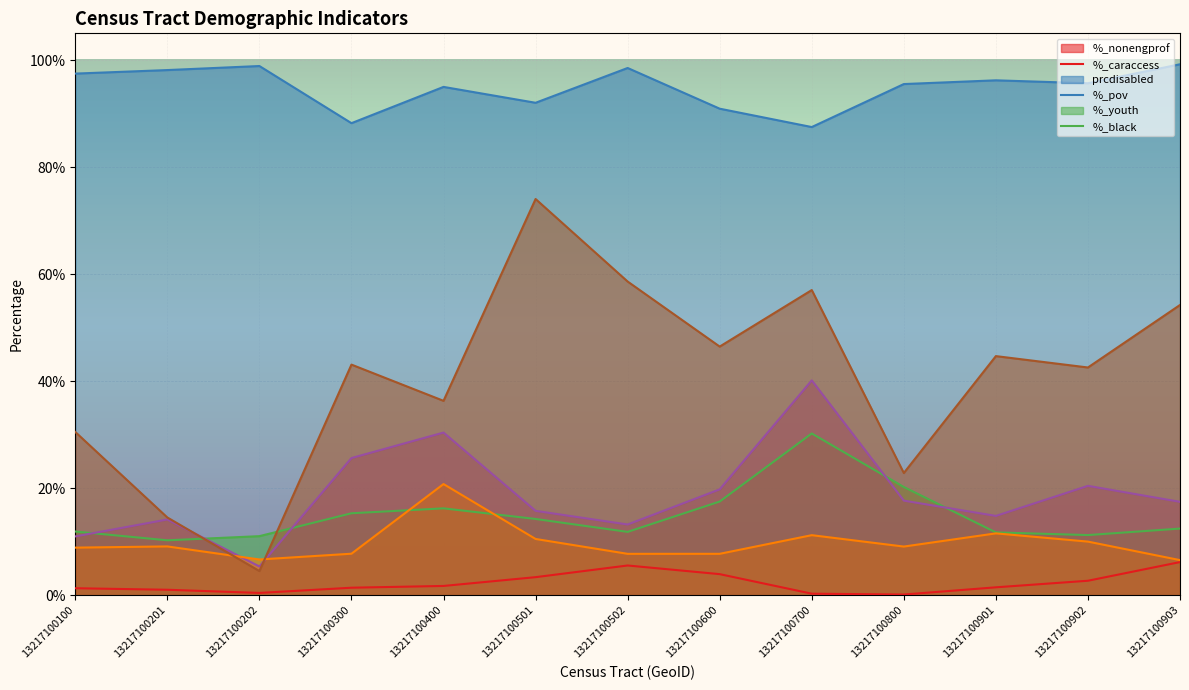

How many interior local peaks does the prc_caraccess_final series have?

4